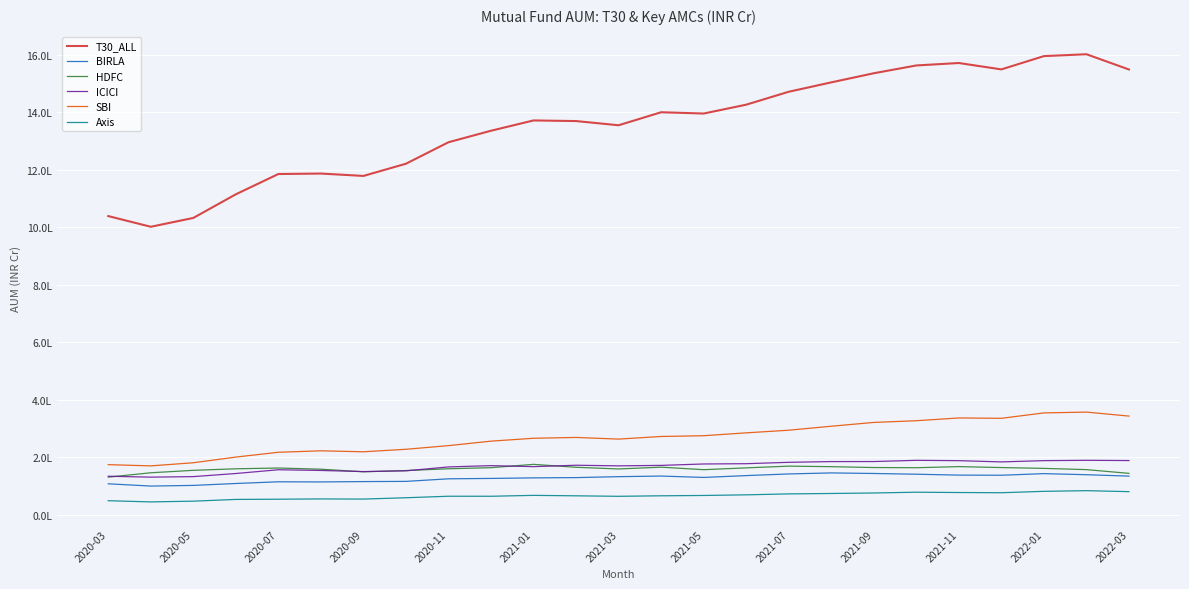

Rank the series by their maximum value, from lowest to highest.

Axis, BIRLA, HDFC, ICICI, SBI, T30_ALL